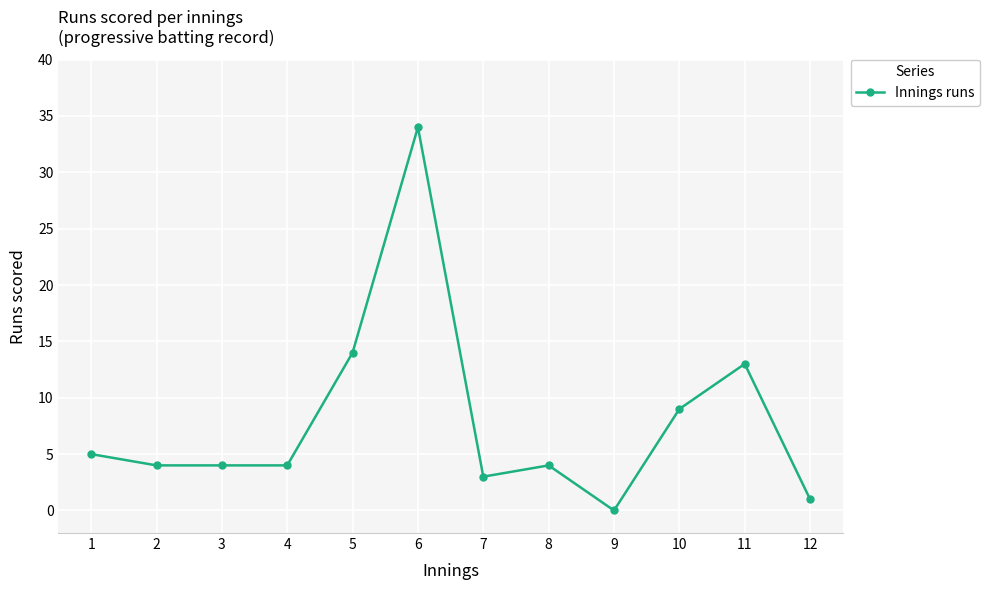

Is it true that the value at 6 is 34?

True